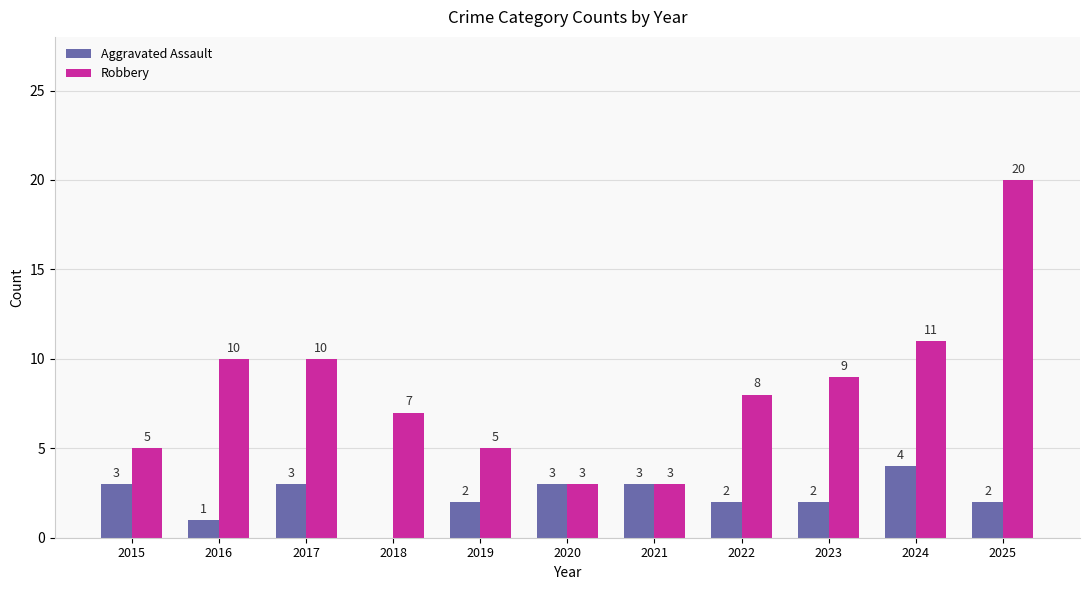

The value of Robbery at 2020 is 1. True or false?

False